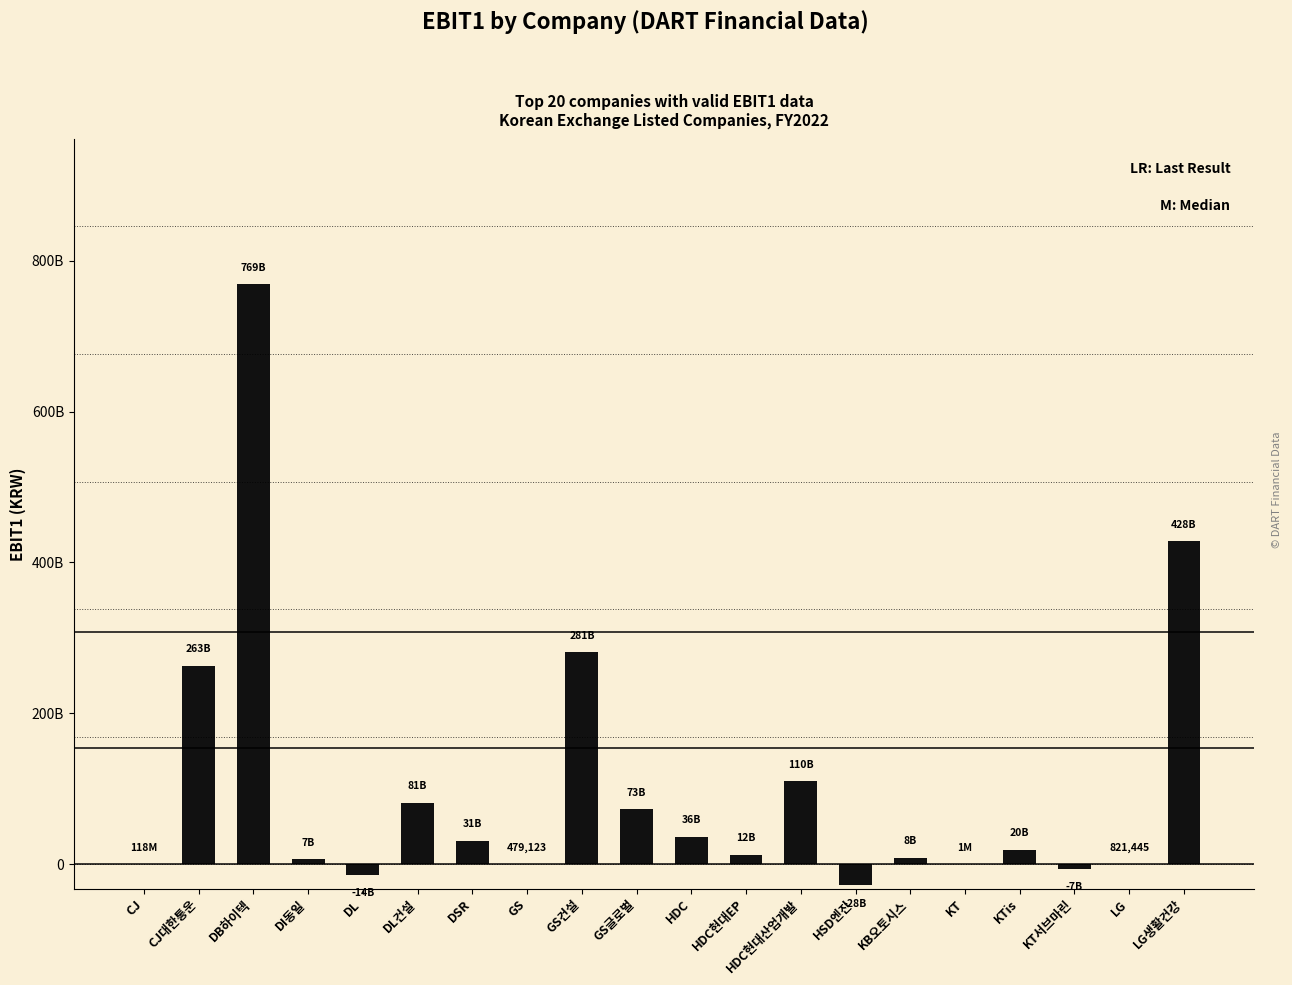

How many data points are above 19544619038?

9